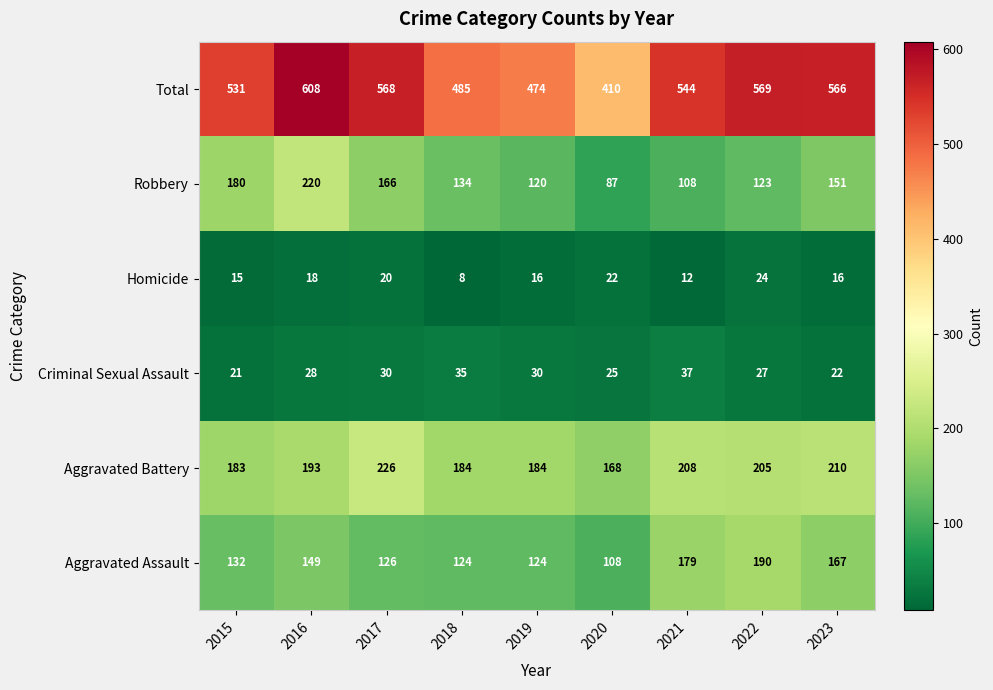

True or false: Criminal Sexual Assault has a value of 11 at 2015.

False